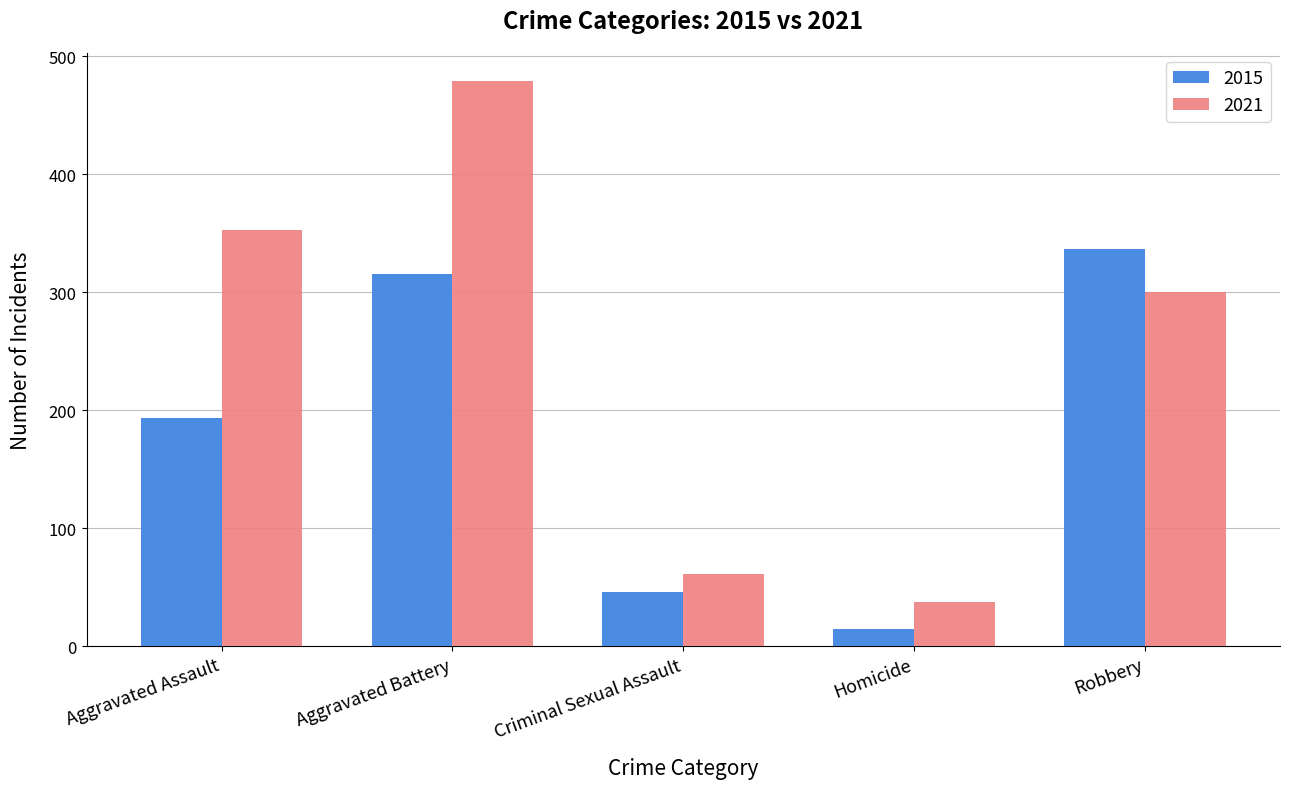

True or false: 2015 has a value of 46 at Criminal Sexual Assault.

True